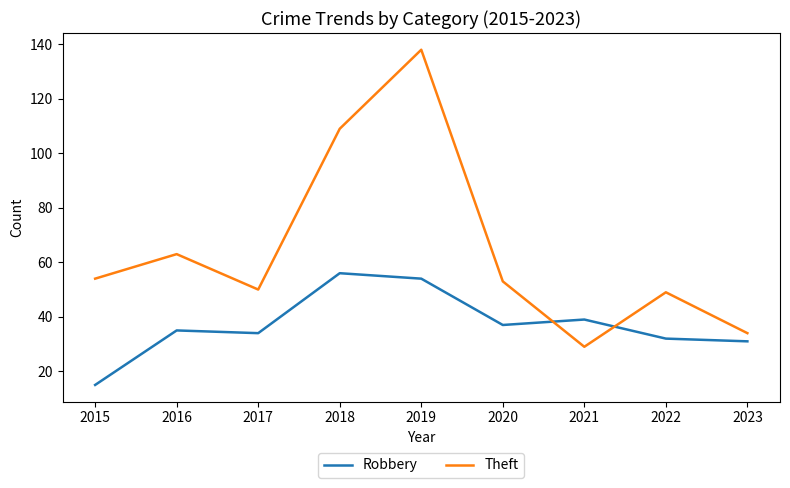

What is the sum of all Robbery values?

333